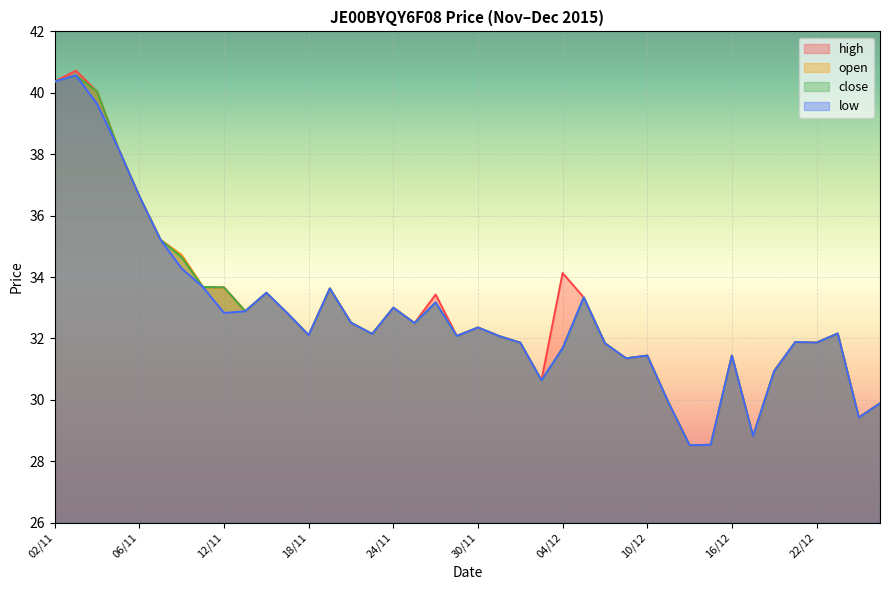

List the series in order of their peak value, highest first.

high, open, low, close